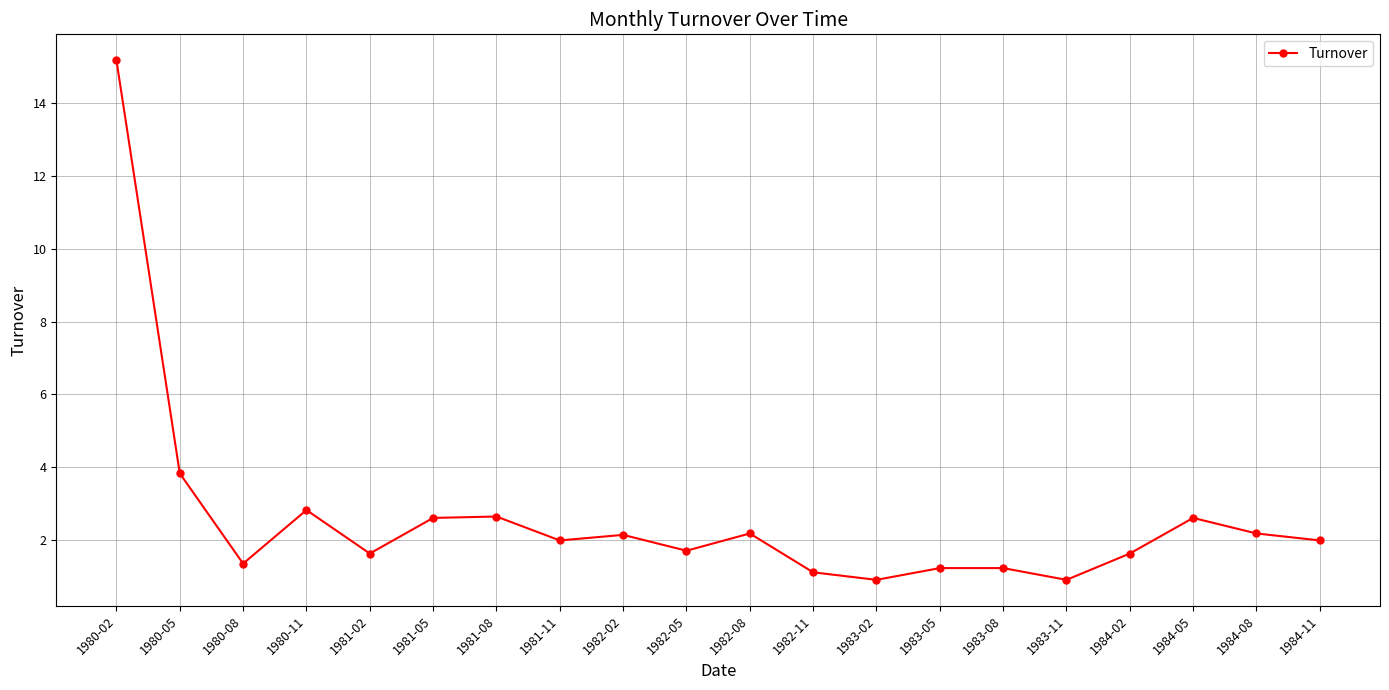

What is the change in value from 1981-02 to 1981-08?

+1.0